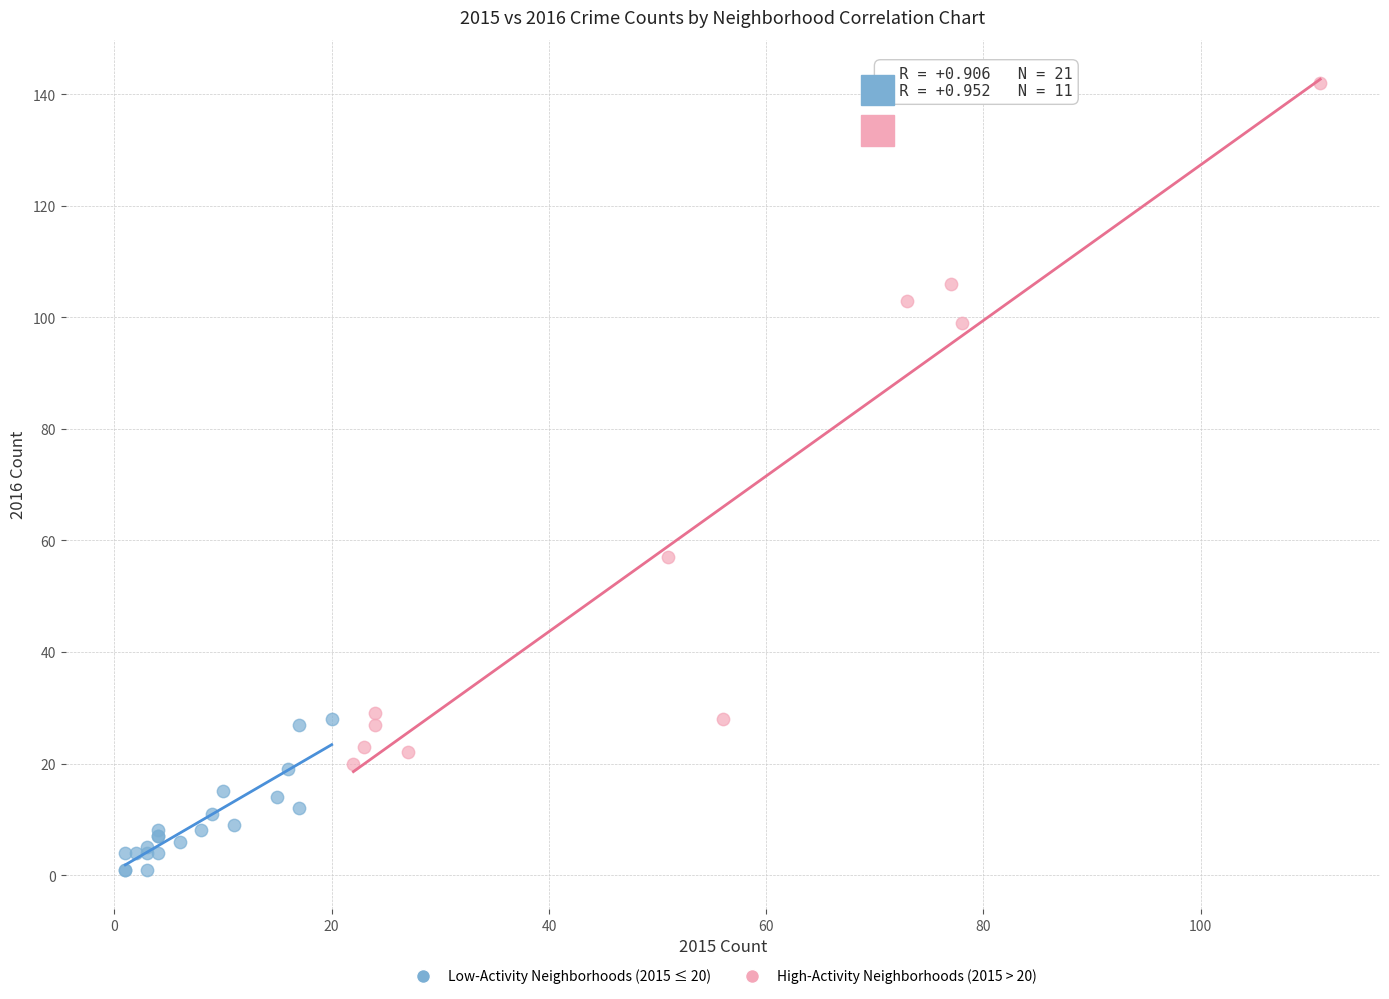

Which series has the largest Y range (max minus min)?

High-Activity Neighborhoods (2015 > 20)